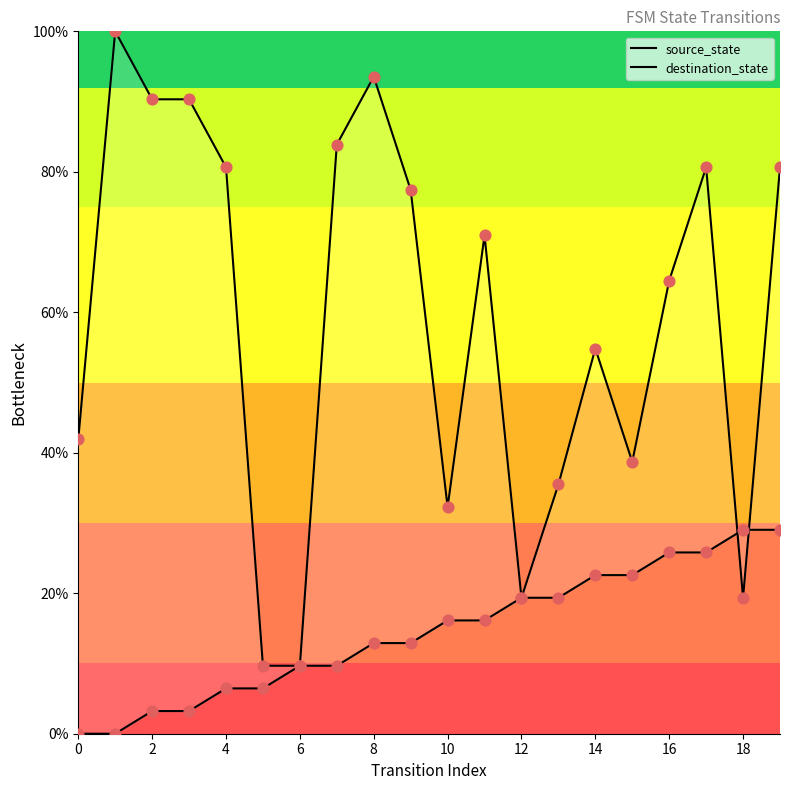

What are all the series names shown in the legend?

source_state, destination_state